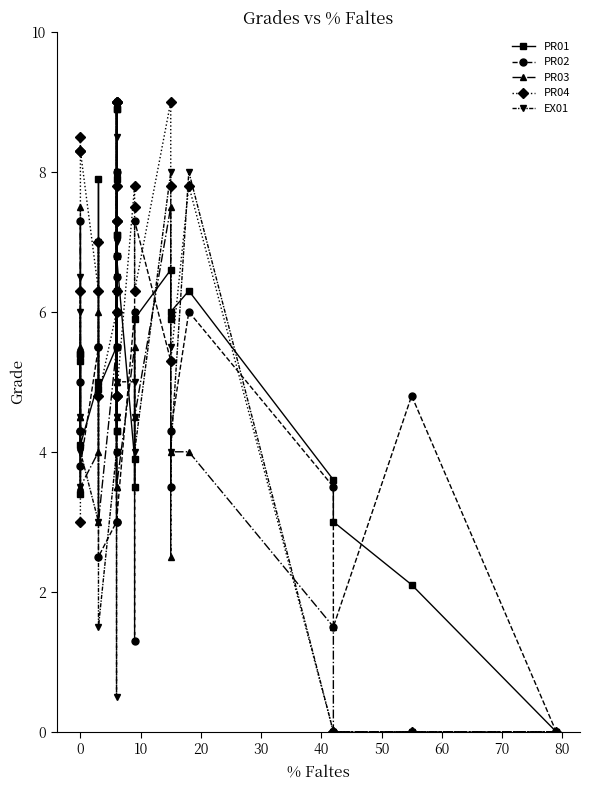

The PR04 series shows 2.0 at 70. True or false?

False